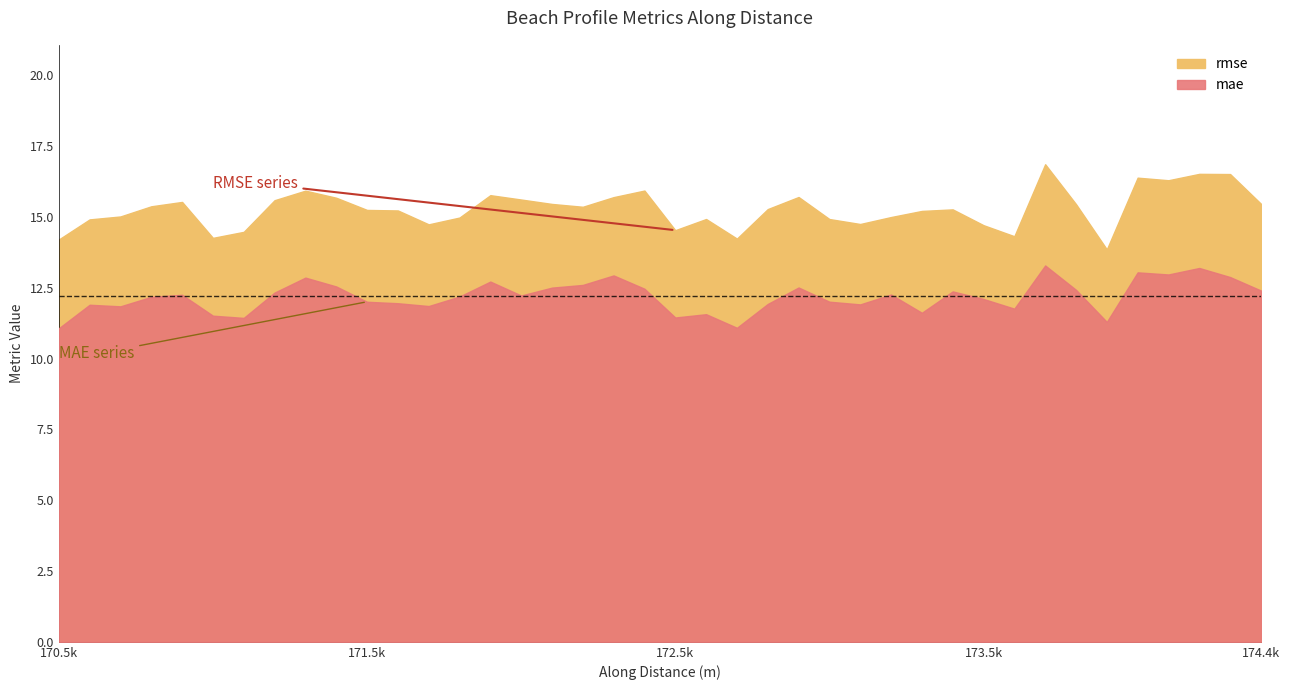

At which category is the sum across all series the highest?

32